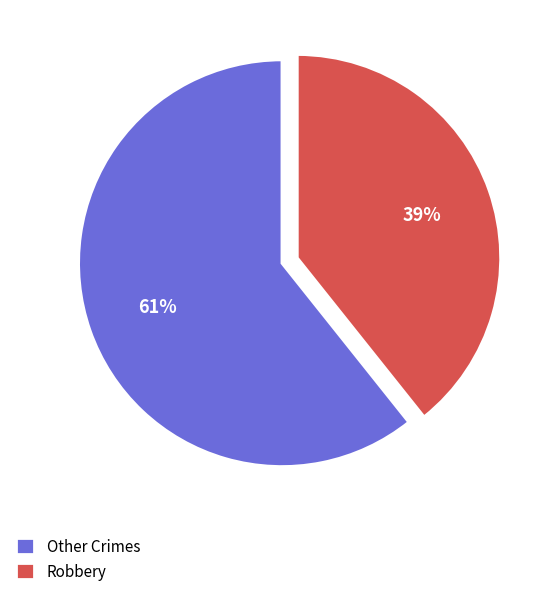

Count the number of slices in the pie.

2